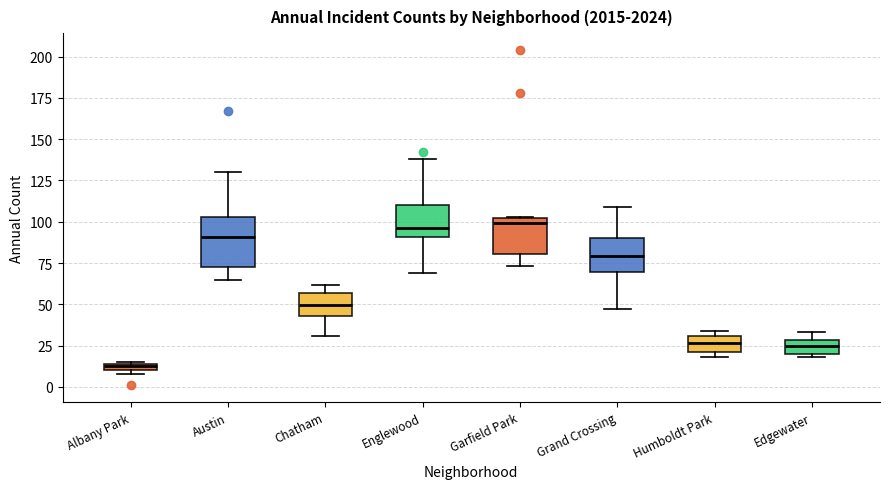

Where is the upper edge of the box for Edgewater on the y-axis? The values are not printed on the chart, so give them approximately, as read against the axis.

30